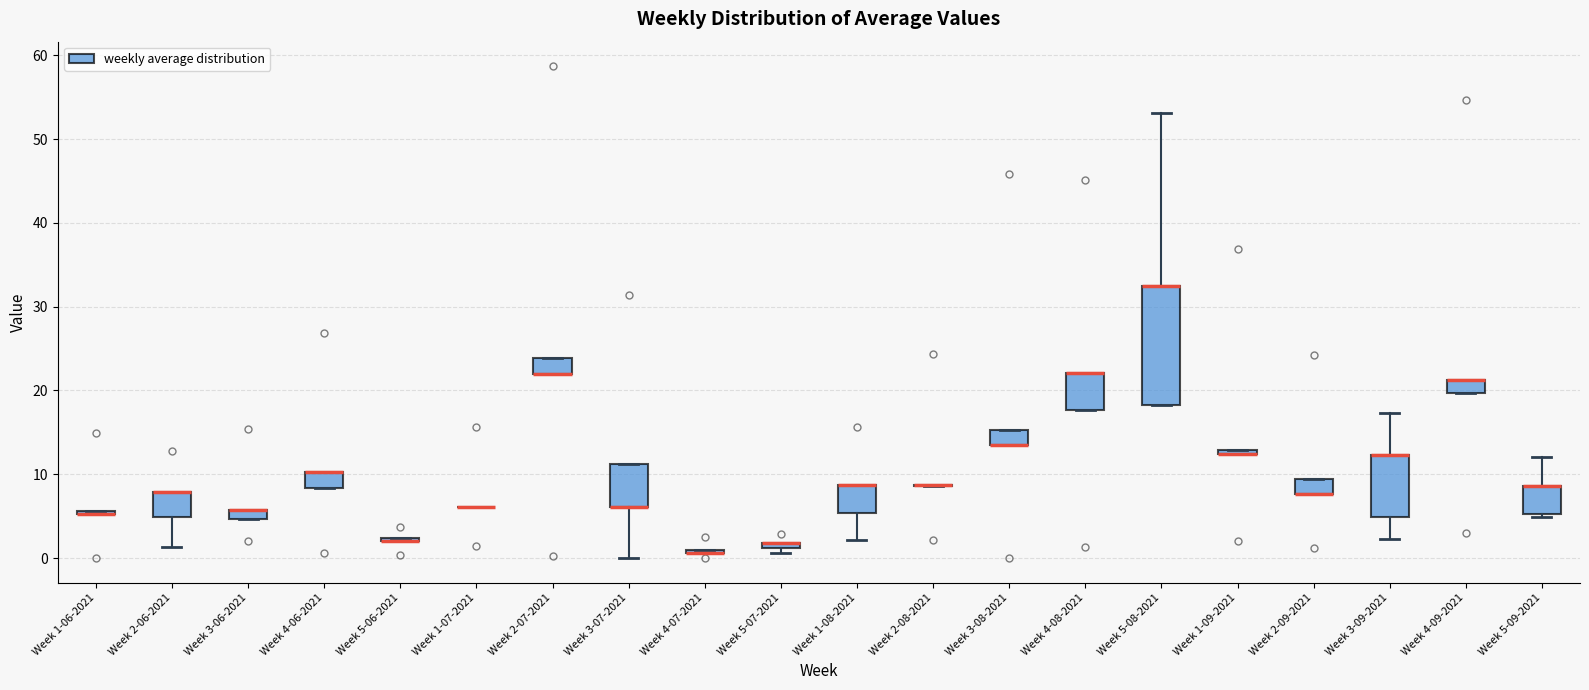

Where is the lower edge of the box for Week 3-07-2021 on the y-axis? The values are not printed on the chart, so give them approximately, as read against the axis.

6